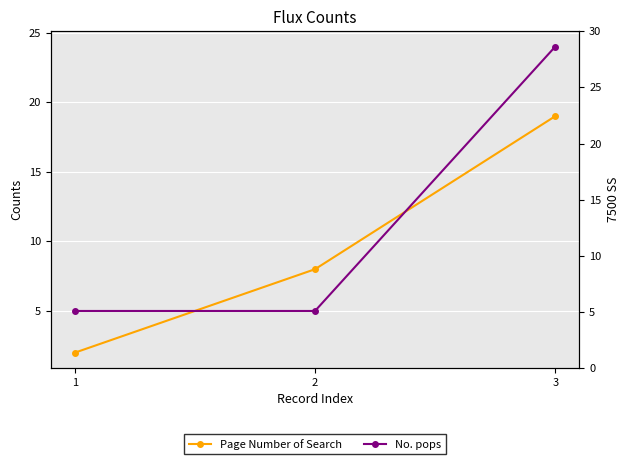

Rank the categories by No. pops value from highest to lowest.

3, 1, 2